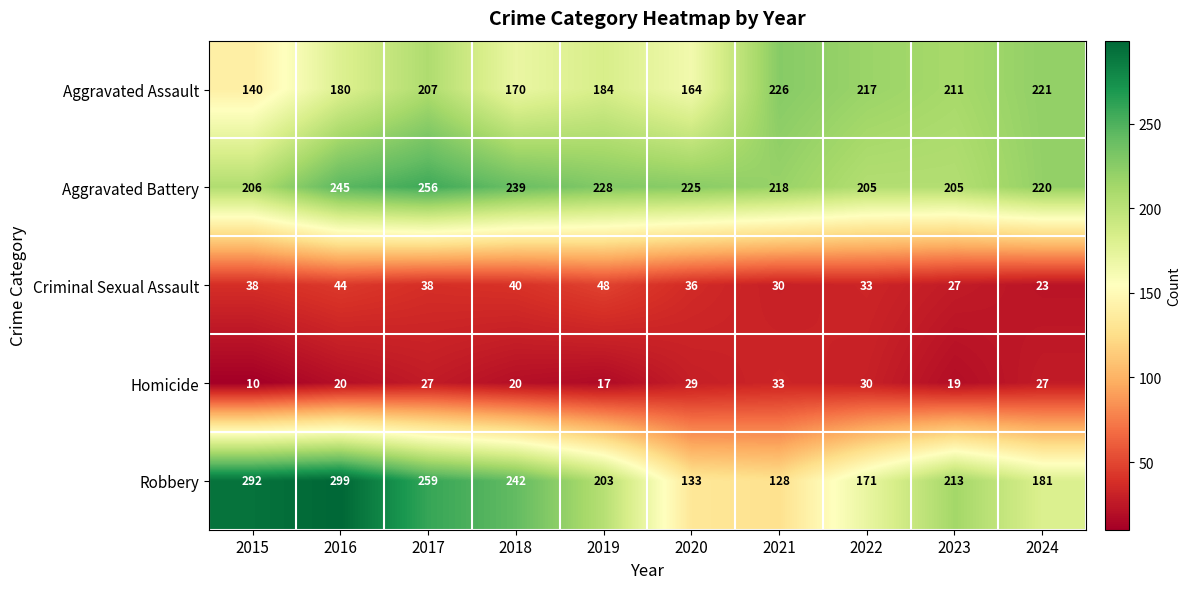

At 2021, list the series in order from smallest to largest.

Criminal Sexual Assault, Homicide, Robbery, Aggravated Battery, Aggravated Assault